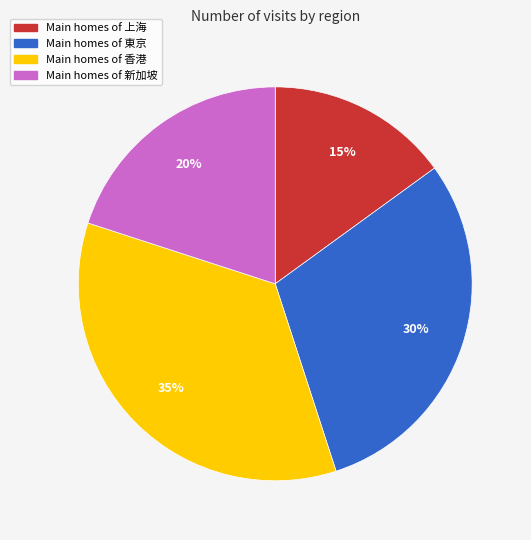

To the nearest percent, what is the average slice percentage?

25%